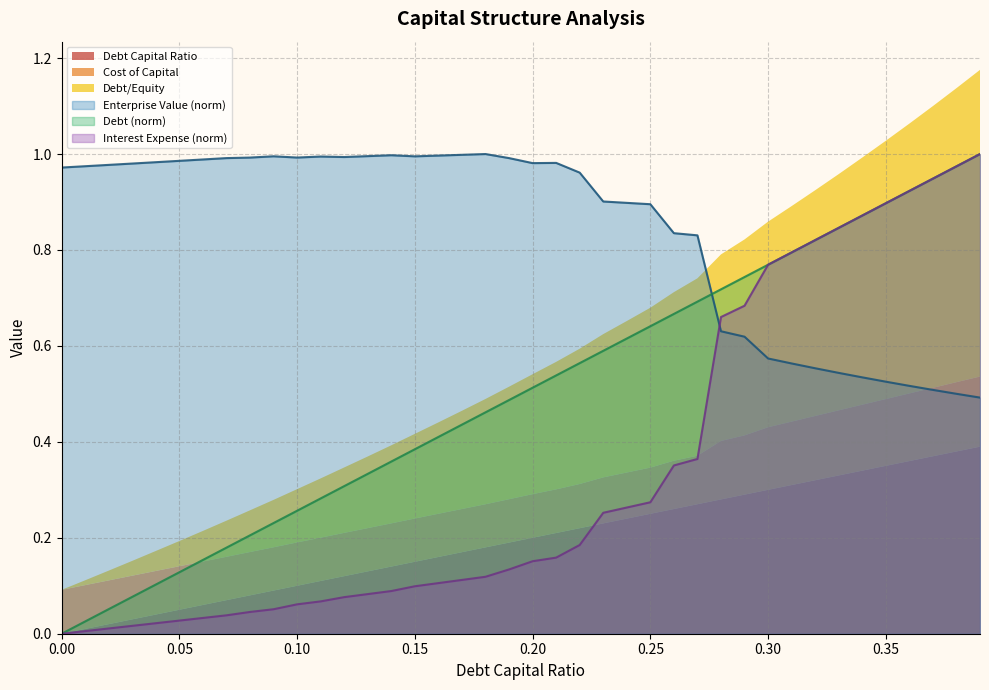

True or false: cost_capital has more than 1 interior local peaks.

True